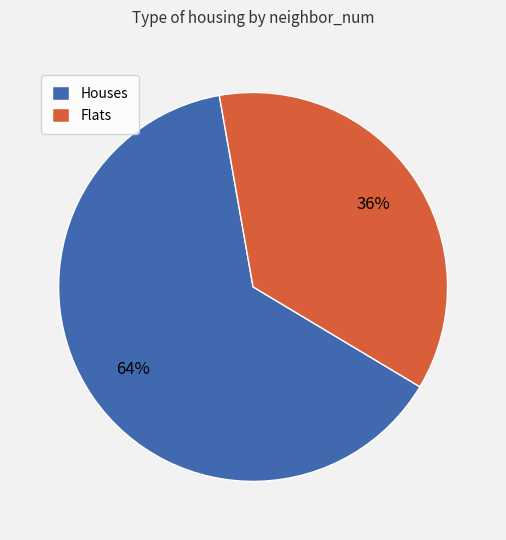

Rank the categories by value from lowest to highest.

Flats, Houses